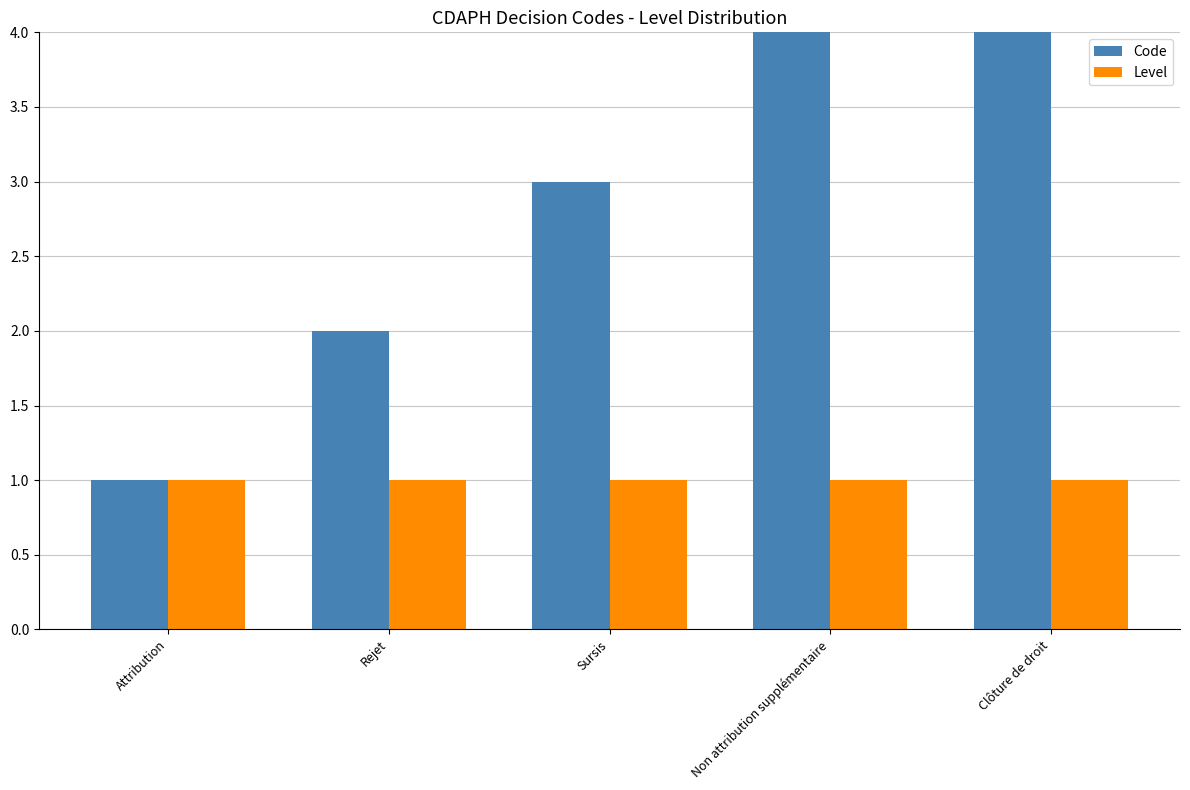

At Rejet, list the series in order from largest to smallest.

Code, Level